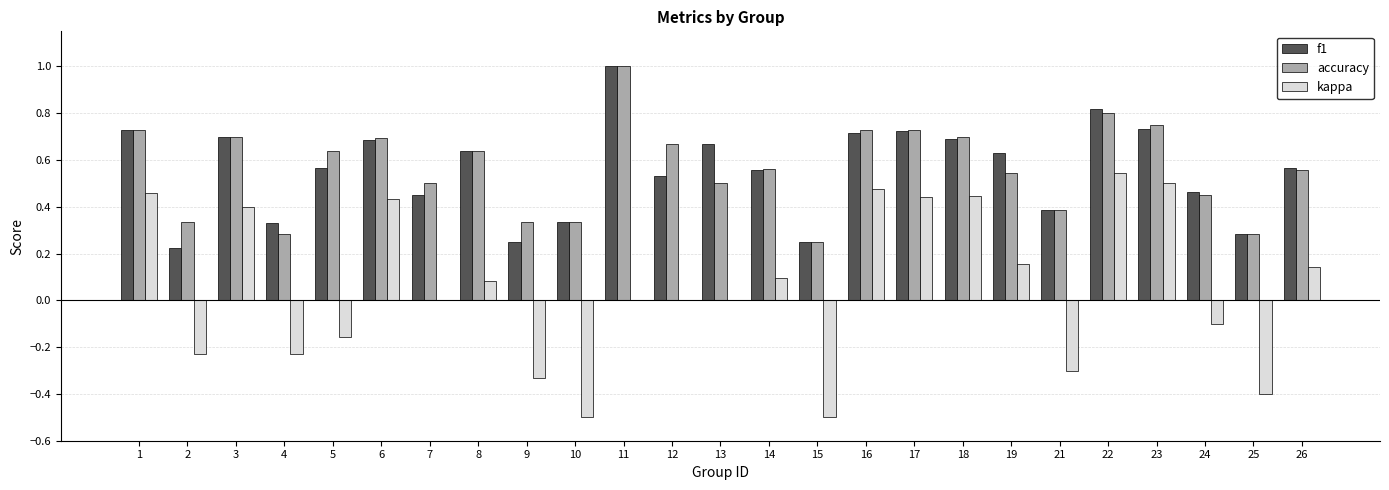

How many data points does each series have?

25